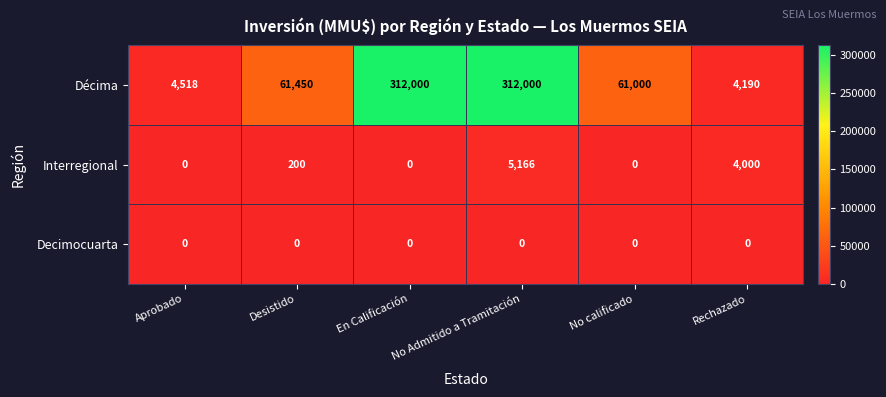

Which series has the widest spread of values?

Décima